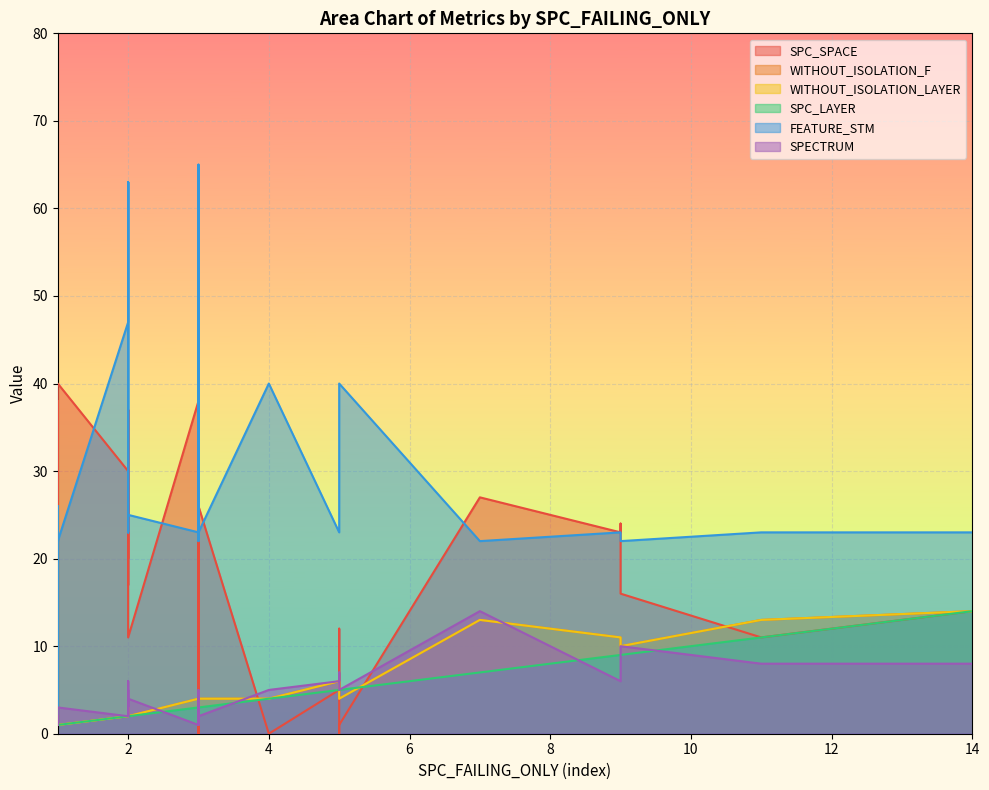

What are all the series names shown in the legend?

SPC_SPACE, WITHOUT_ISOLATION_F, WITHOUT_ISOLATION_LAYER, SPC_LAYER, FEATURE_STM, SPECTRUM